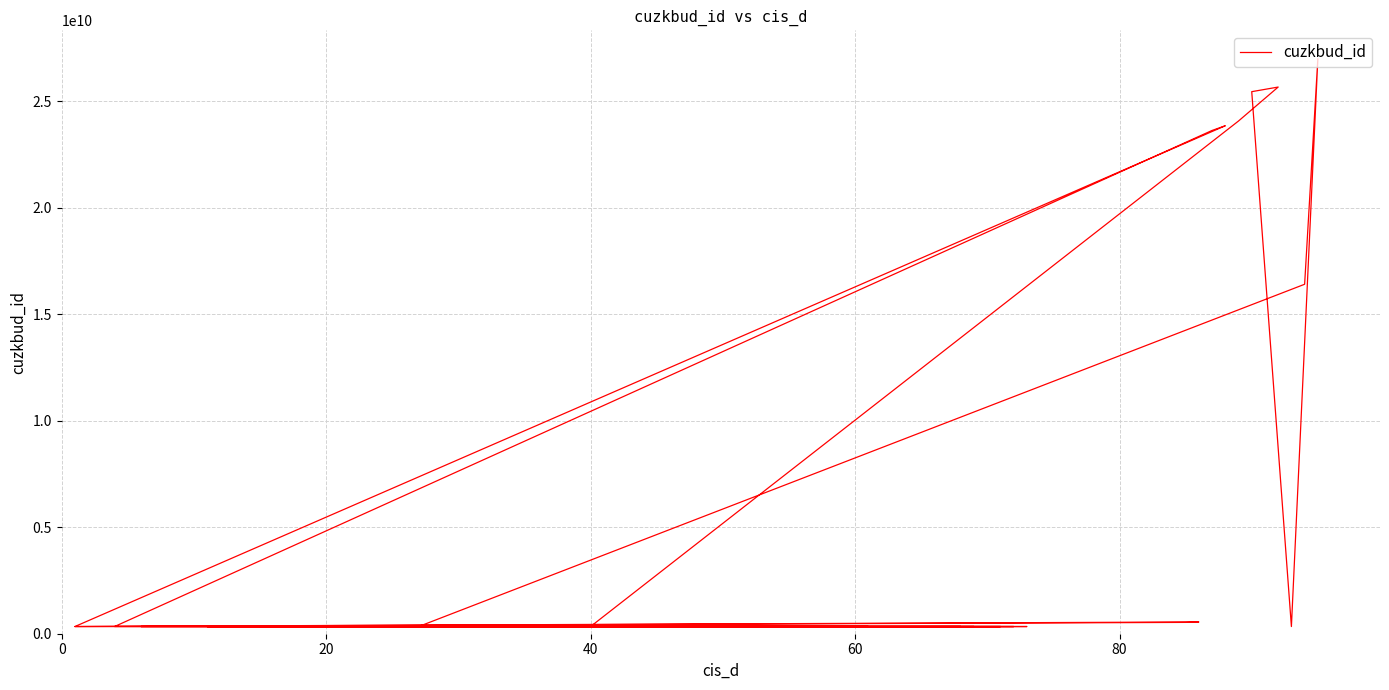

Reading right to left, what are all the values shown in this chart?

337077601	337160601	337156601	337097601	337165601	337147601	337130601	337114601	337158601	337112601	337152601	337123601	337104601	337164601	337102601	337099601	337119601	337183601	337150601	337085601	337153601	337162601	337111601	337136601	337140601	551953601	532014601	337089601	23845080010	23624052010	337182601	337142601	337122601	24067509010	25661956010	25444844010	337081601	26991350010	16404348010	337138601